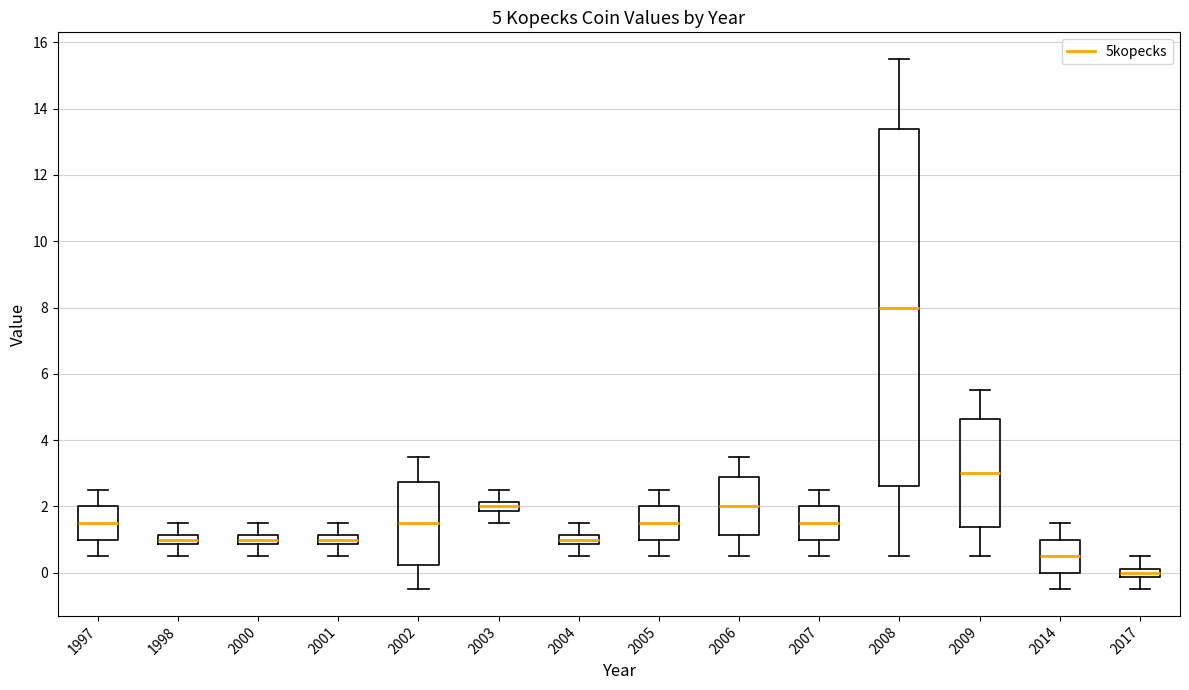

Which box is the tallest, from its lower edge to its upper edge?

2008